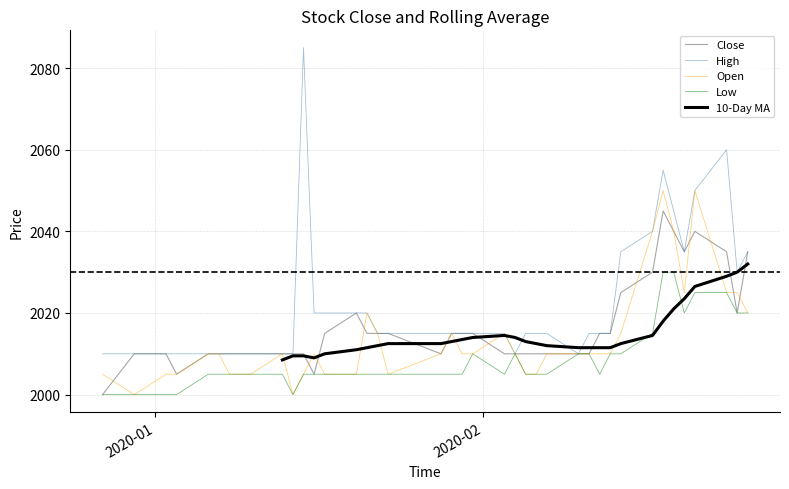

What is the highest value of the Open series?

2050